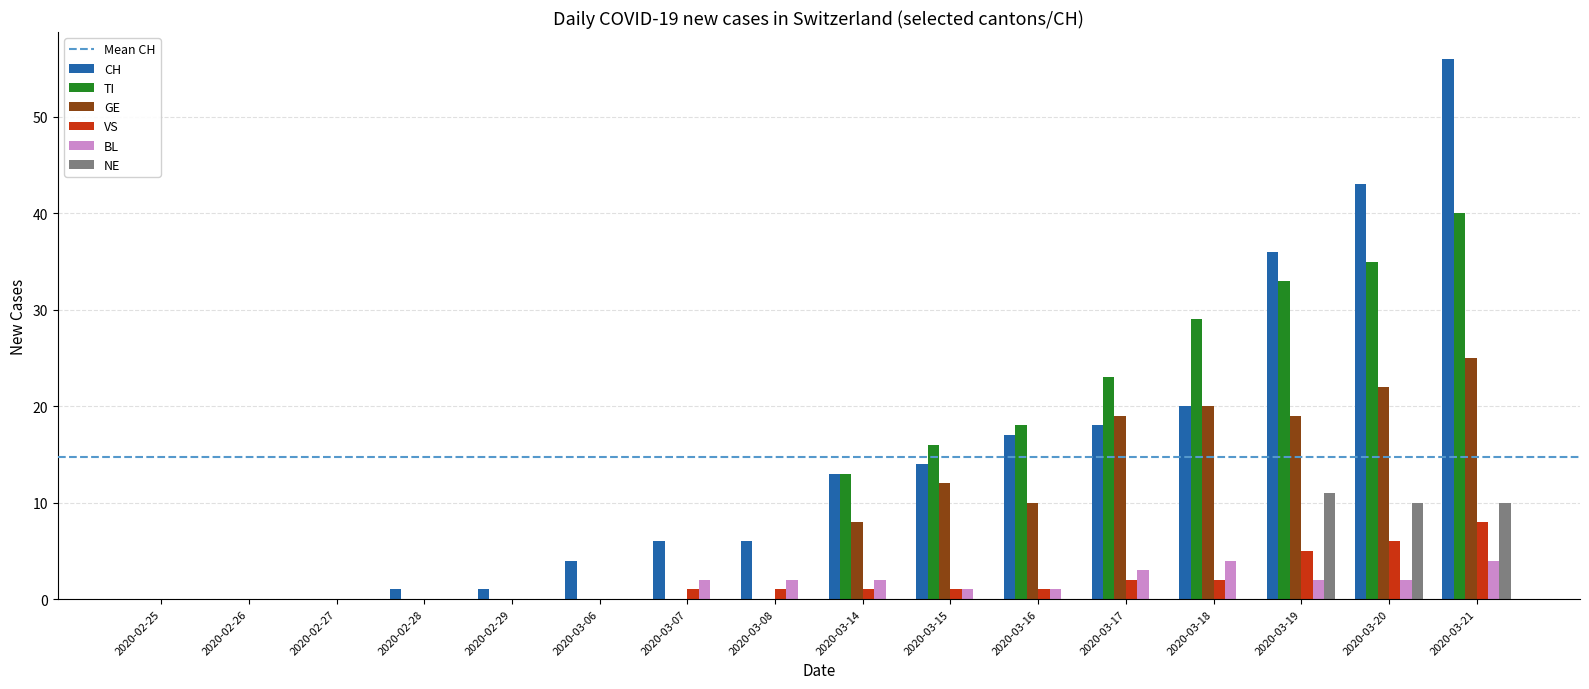

Is the value of GE at 2020-03-17 greater than the value of VS at 2020-03-21?

Yes